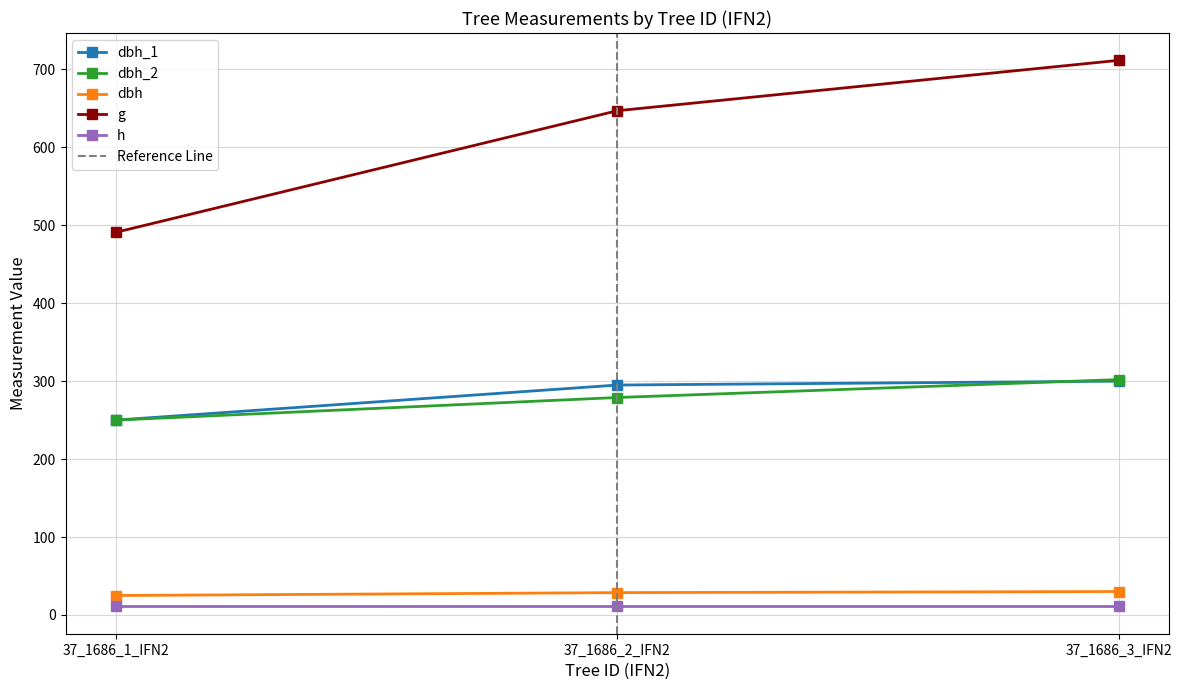

What is the minimum value for dbh?

25.0